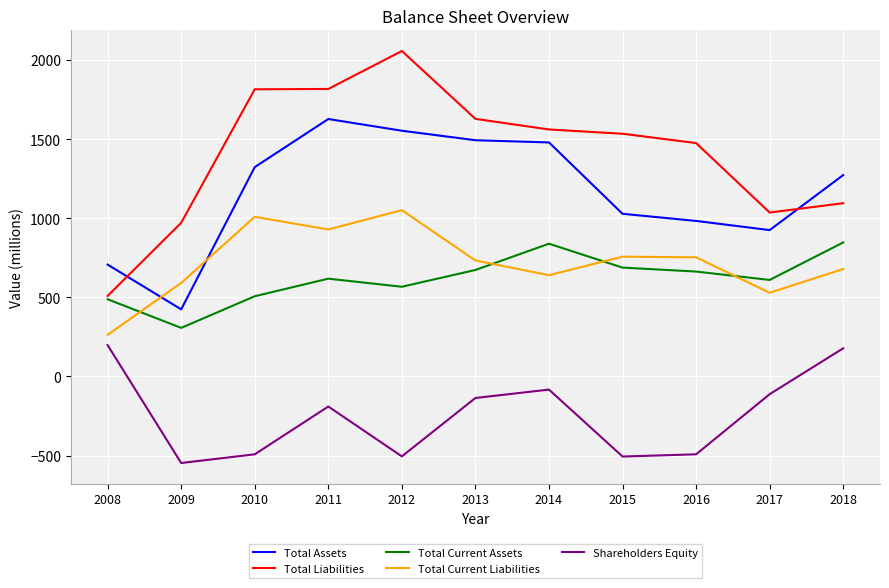

What is the minimum value shown in the chart?

-547